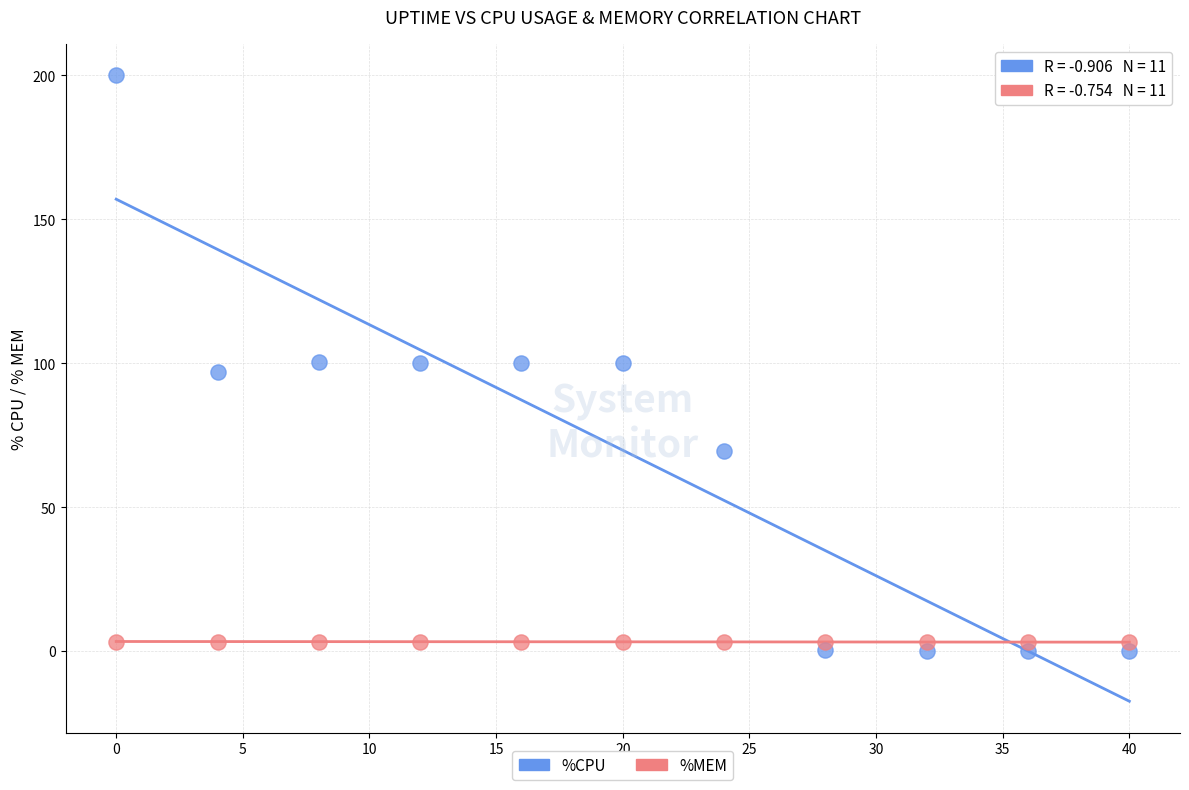

What are all the series names shown in the legend?

%CPU, %MEM